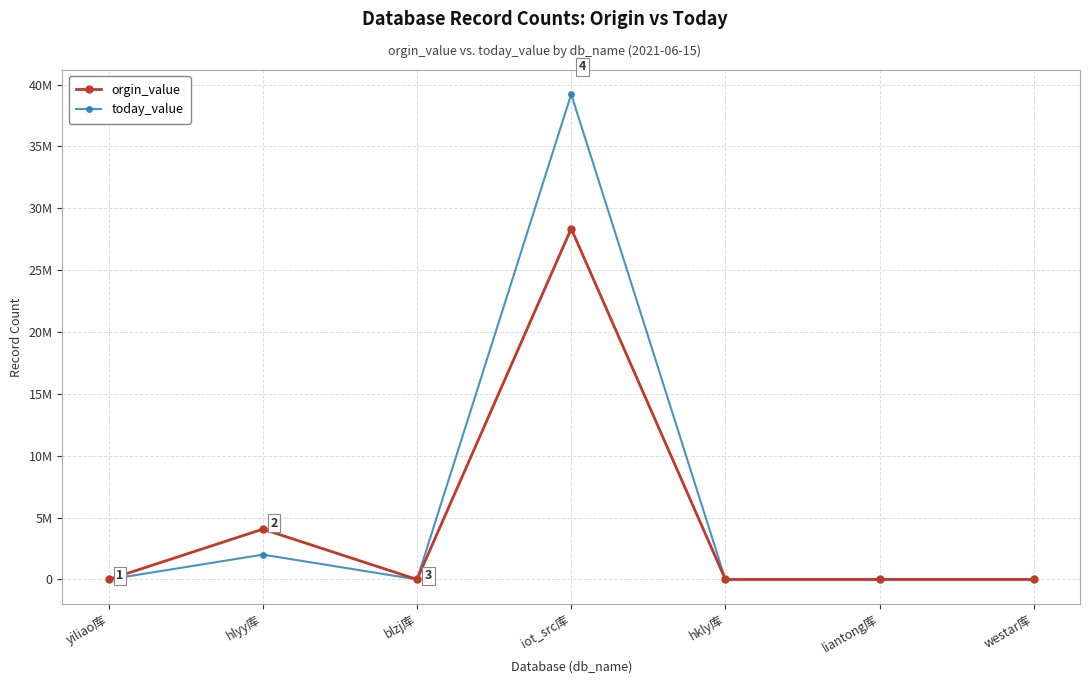

Is this an area chart (filled region under the line)?

No